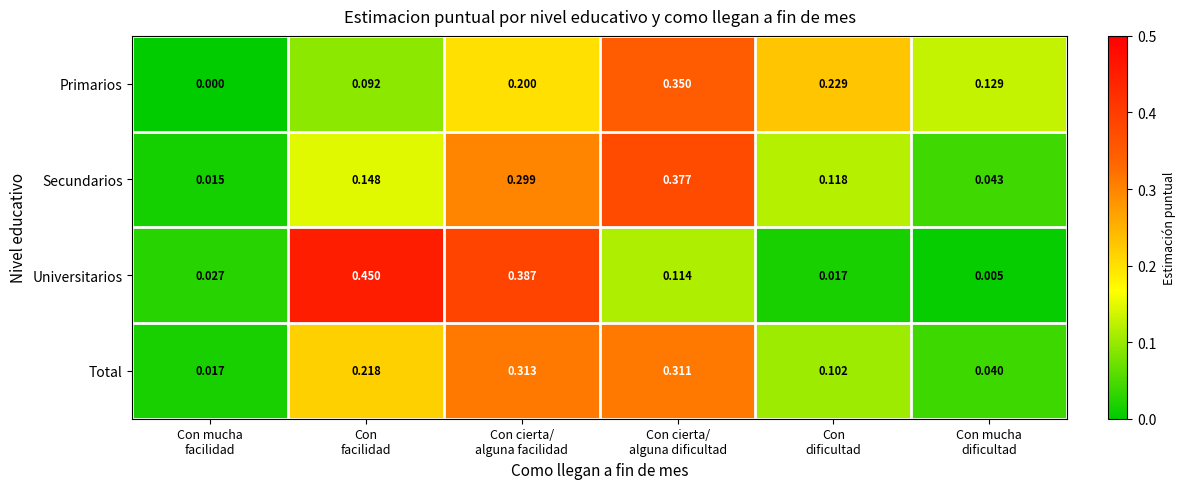

Which series has the widest spread of values?

Universitarios